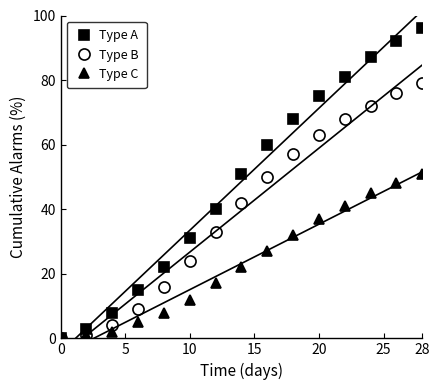

What is the average value of the Type C series?

23